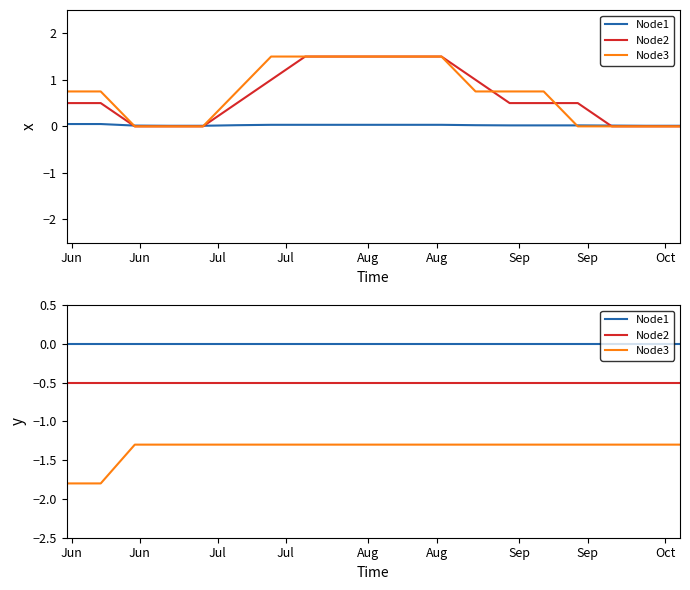

True or false: CH has more than 0 interior local peaks.

False